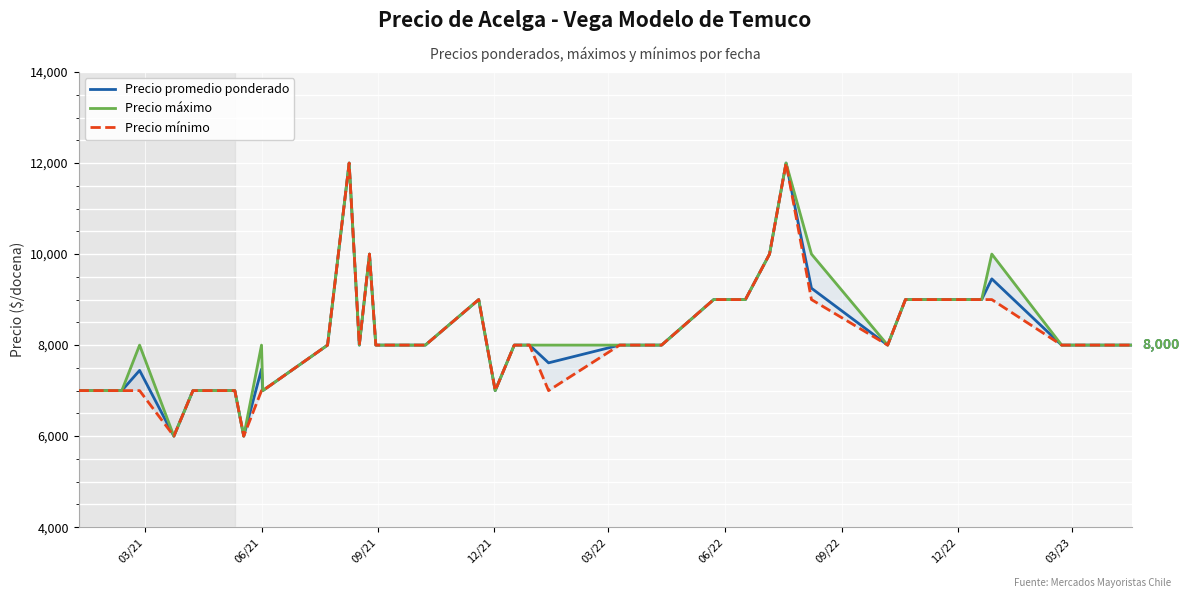

How many Precio máximo values are between 7000 and 9000?

30